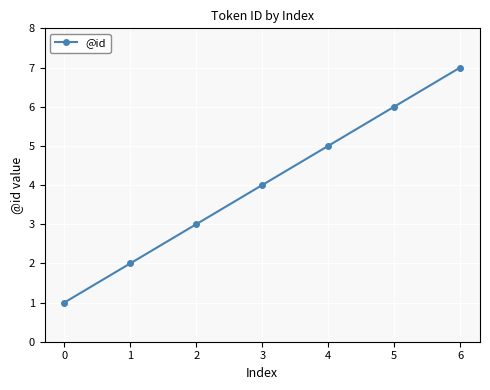

How many values are below 4?

3